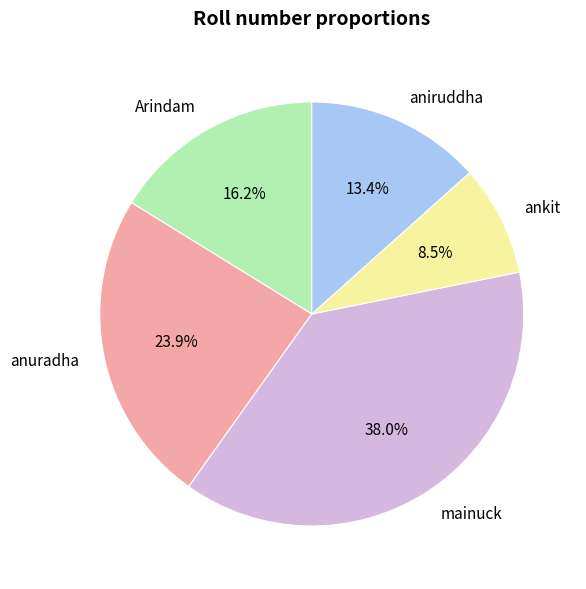

To the nearest percent, what is the average slice percentage?

20%